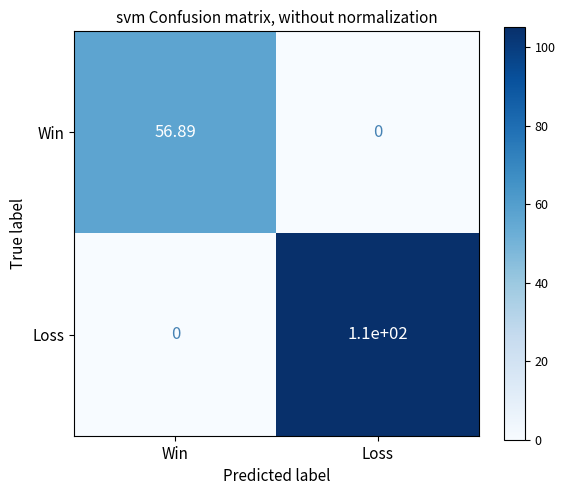

Which series has the largest range (max minus min)?

Loss